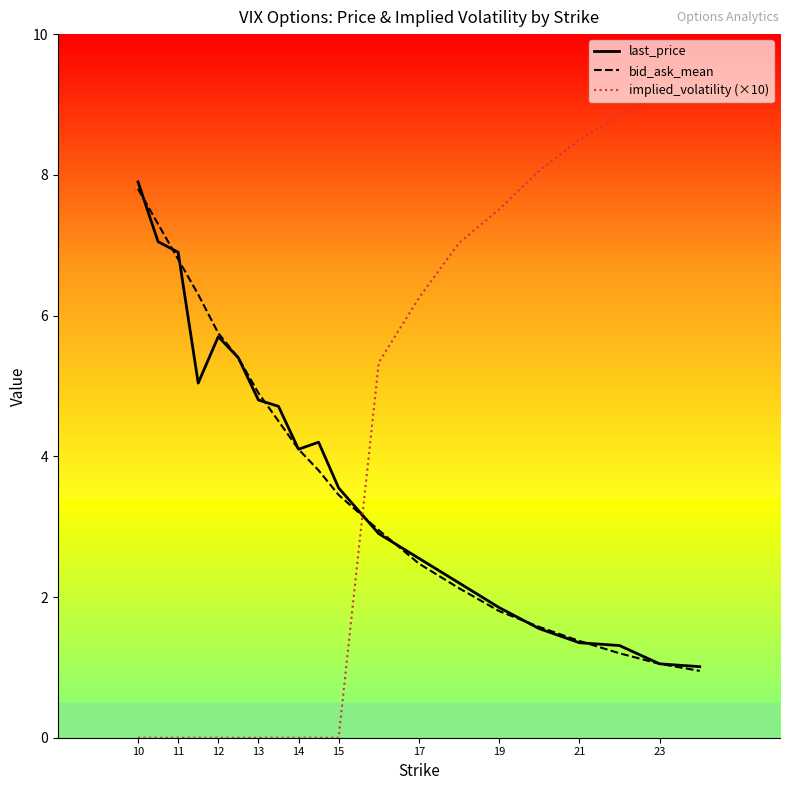

What is the maximum value for bid_ask_mean?

7.8